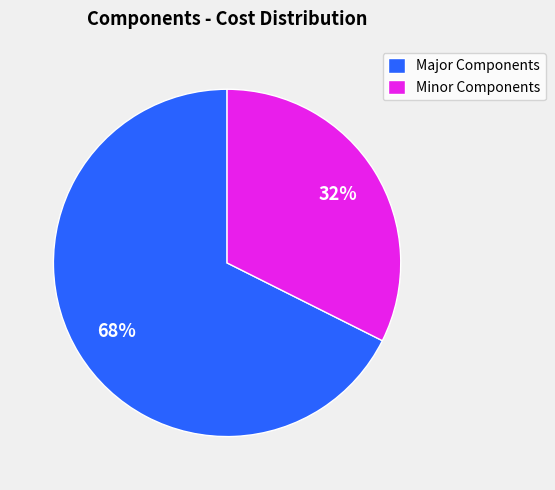

Which slice is the largest?

Major Components